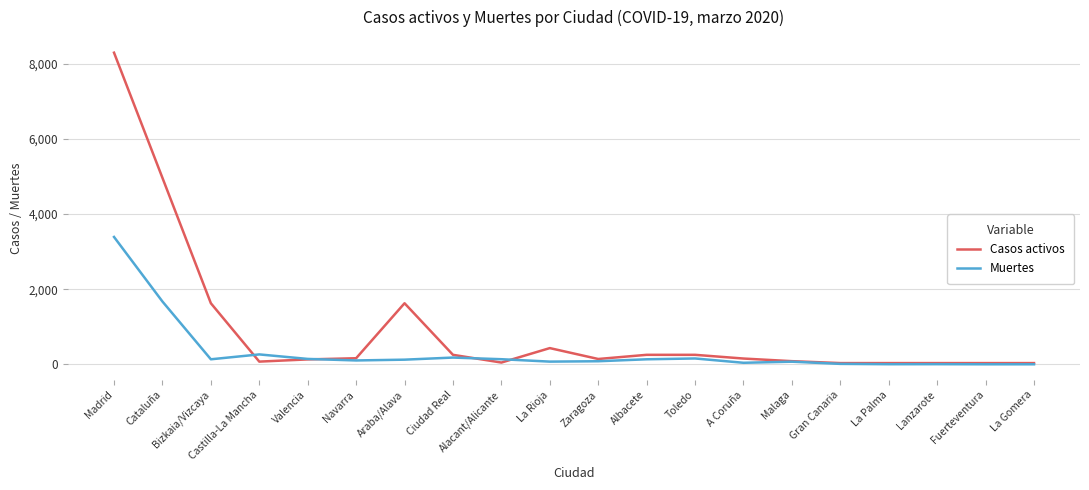

The value of Casos activos at Ciudad Real is 252. True or false?

True